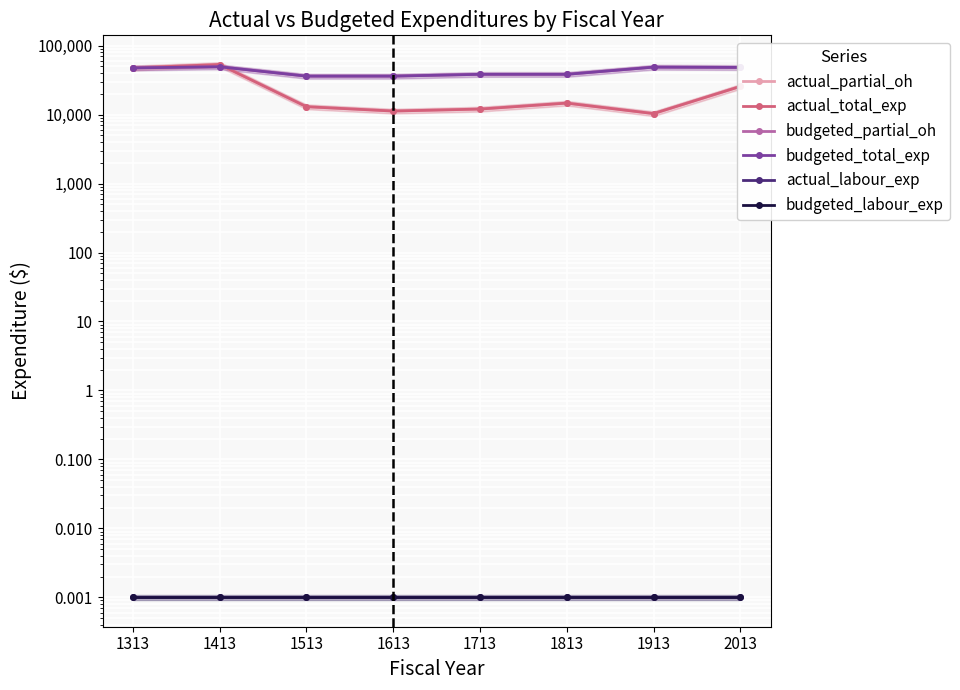

What is the total value across all series at 1613?

94788.7